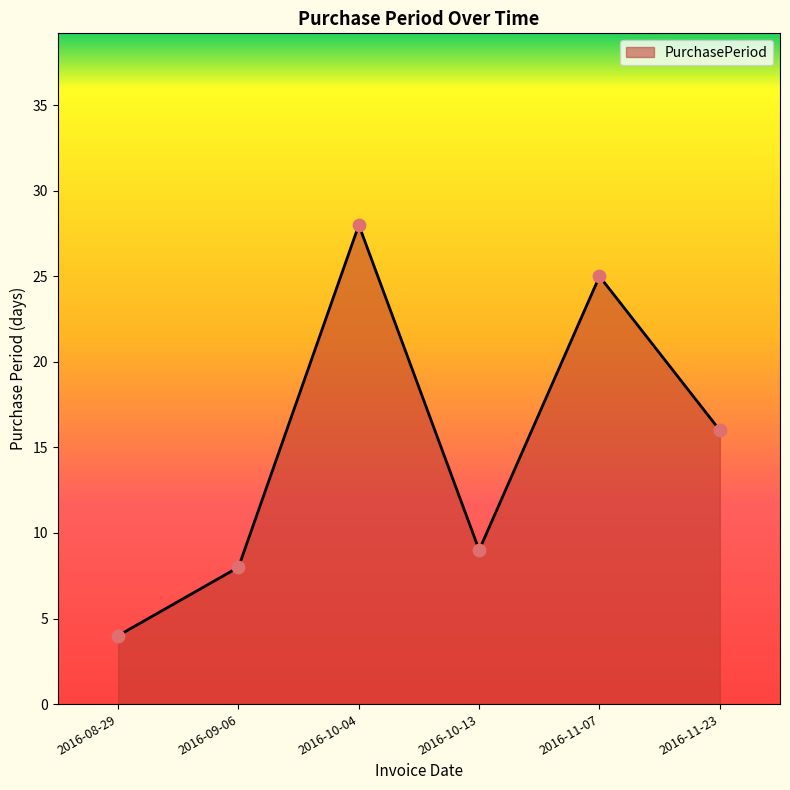

What is the ratio of the value at 2016-08-29 to the value at 2016-10-13?

0.4